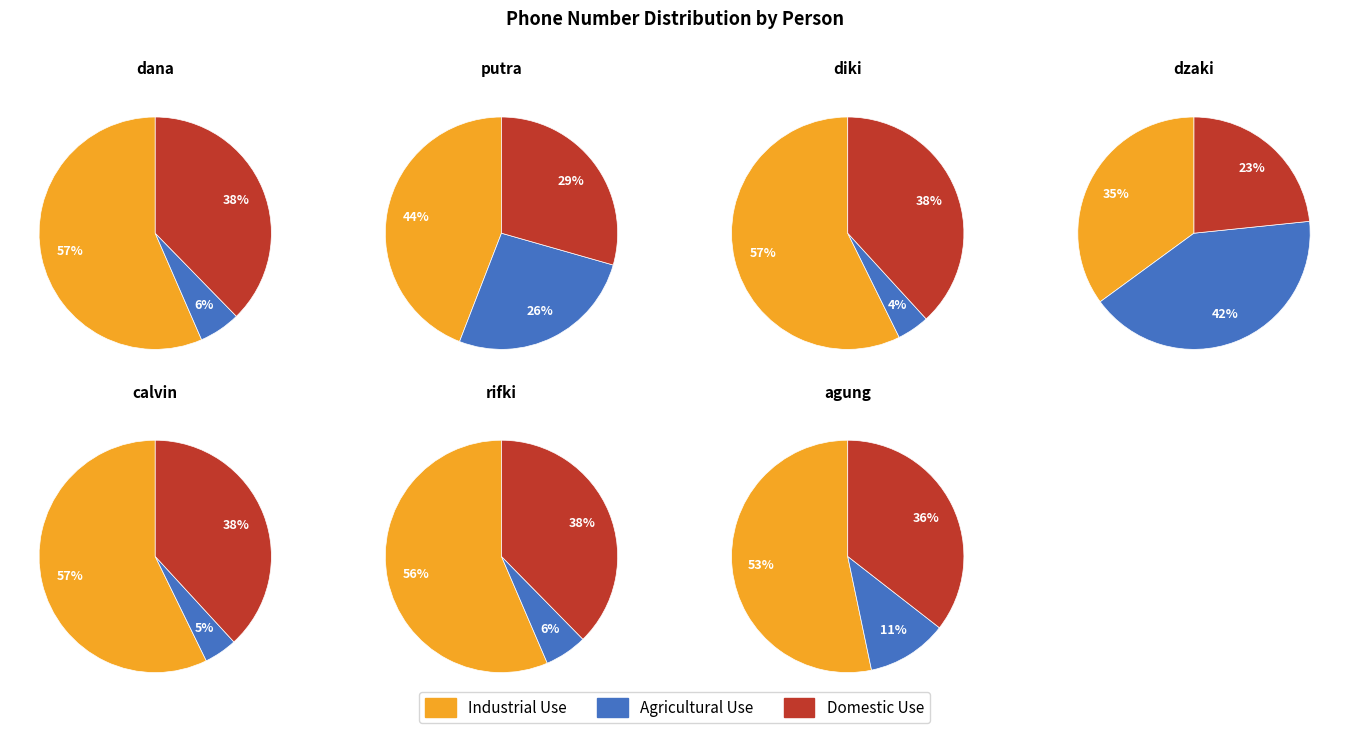

True or false: dana accounts for 1% of the total.

False